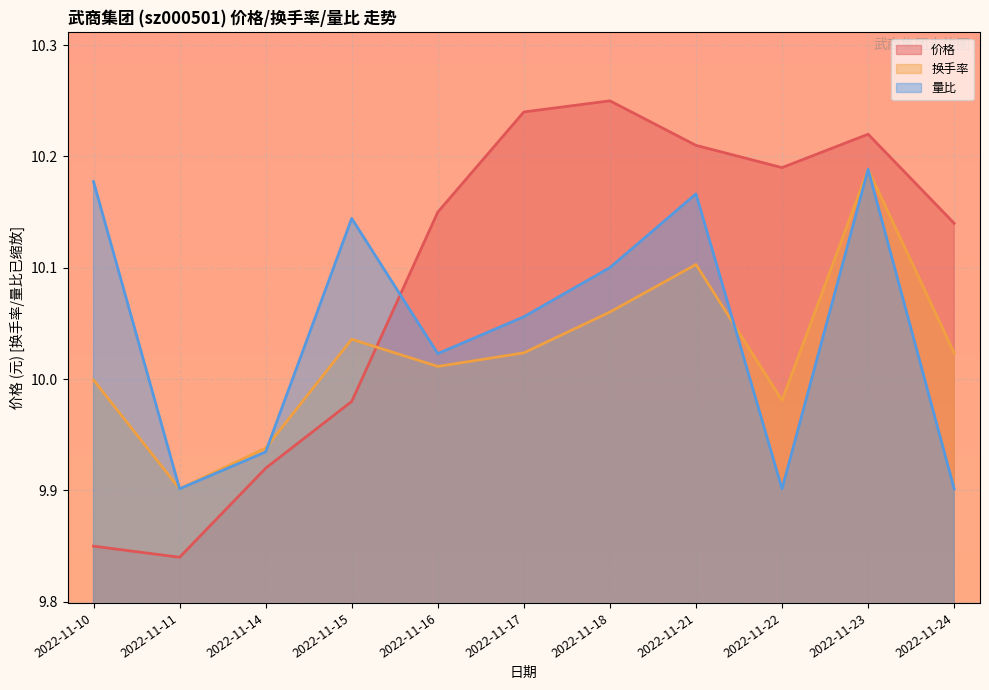

How many interior local peaks does the 价格 series have?

2